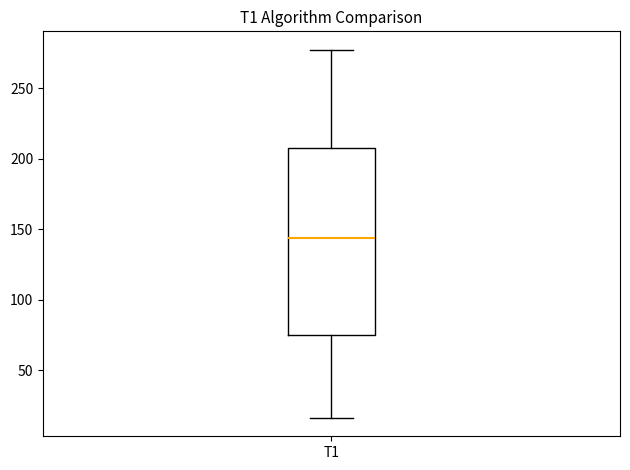

Where does the median line of the box for T1 sit on the y-axis? The values are not printed on the chart, so give them approximately, as read against the axis.

145